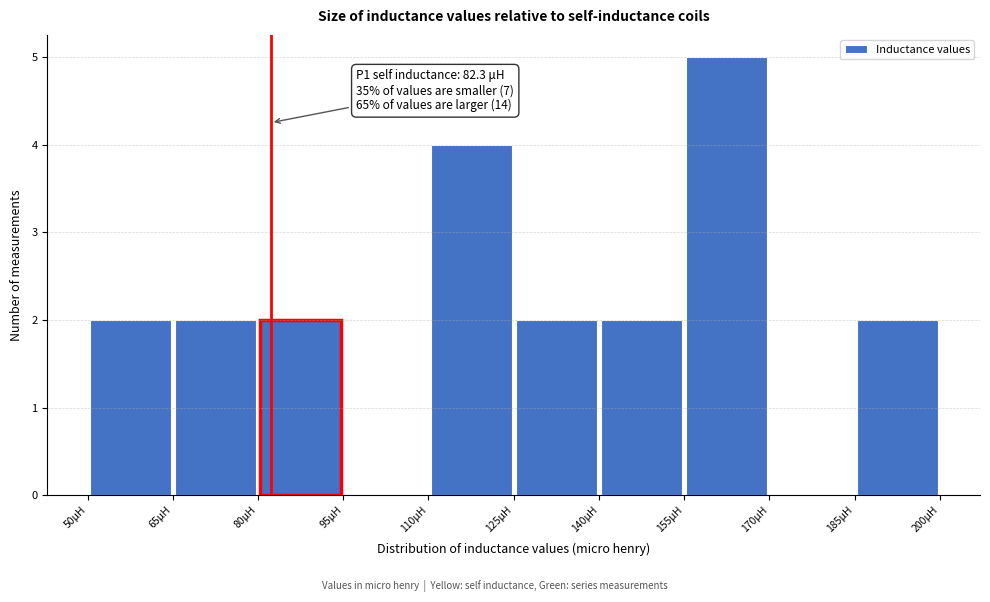

Which range on the x-axis has the tallest bar?

155 to 170